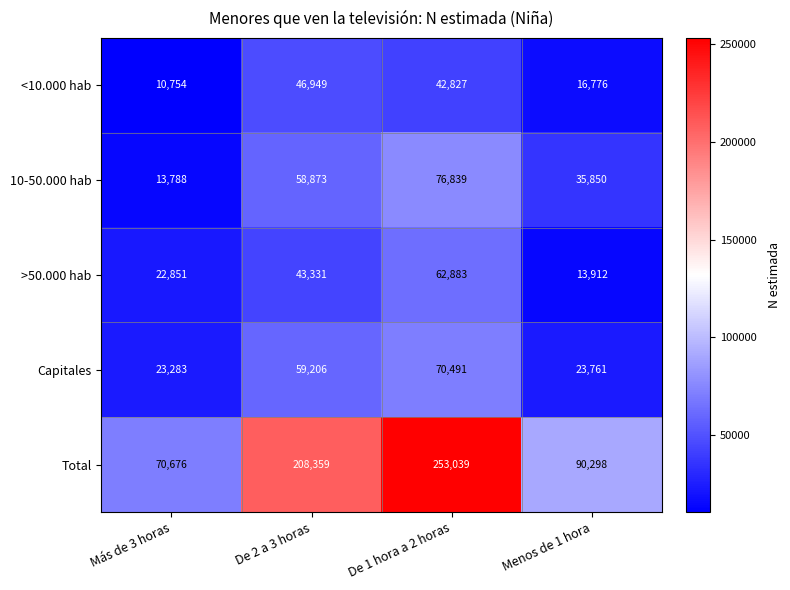

The value of <10.000 hab at Menos de 1 hora is 25991. True or false?

False